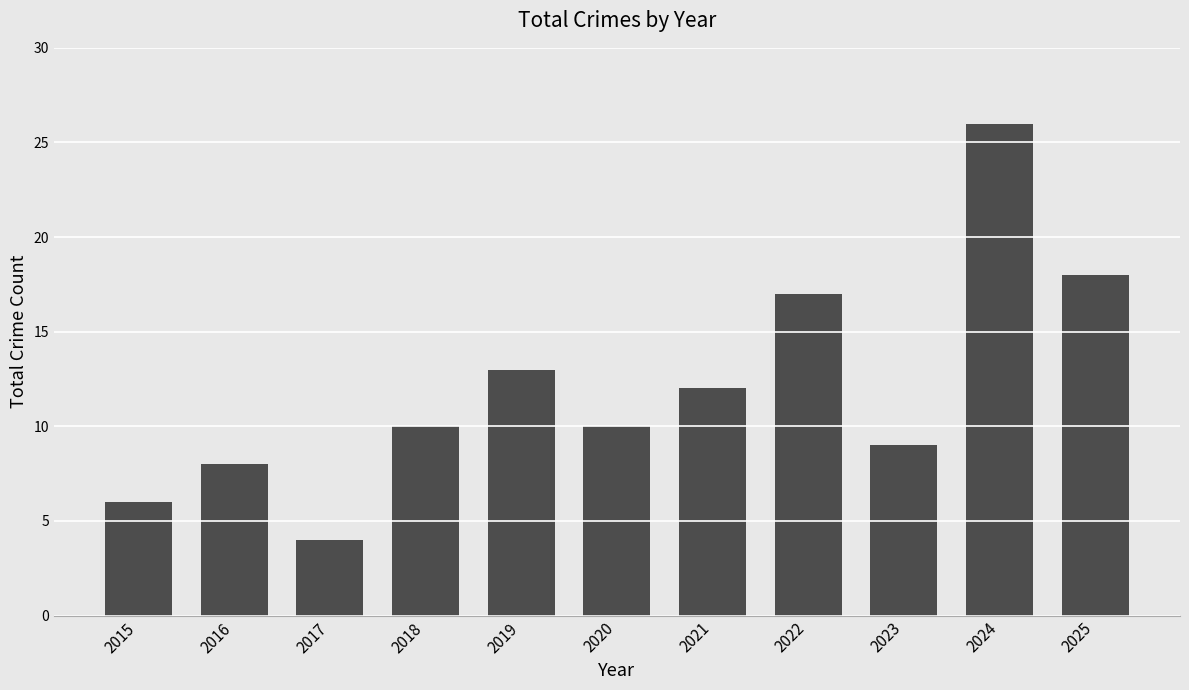

Approximately how many times larger is the value at 2018 compared to 2025?

0.6